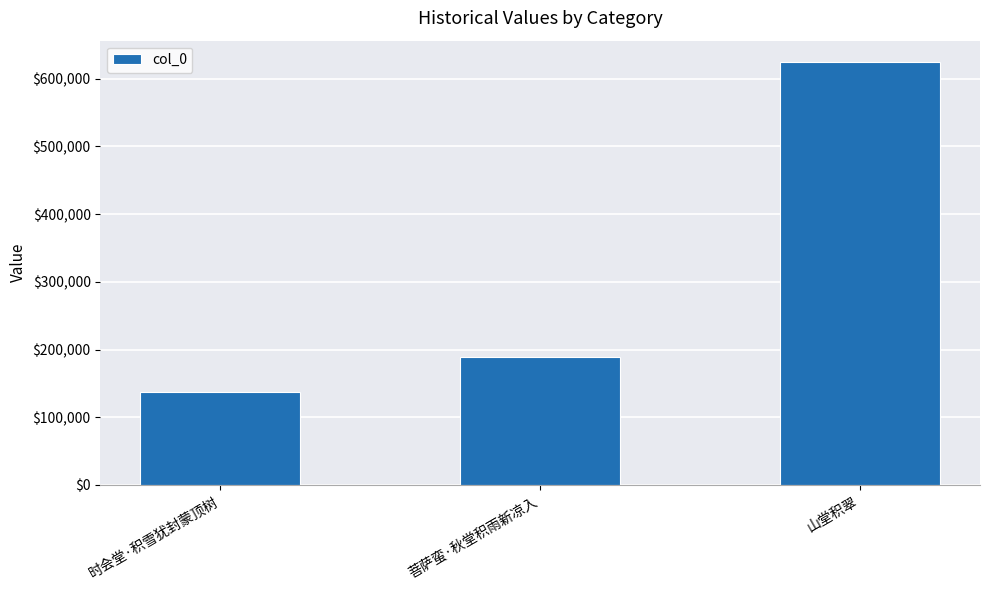

How many data points are less than 189247?

1